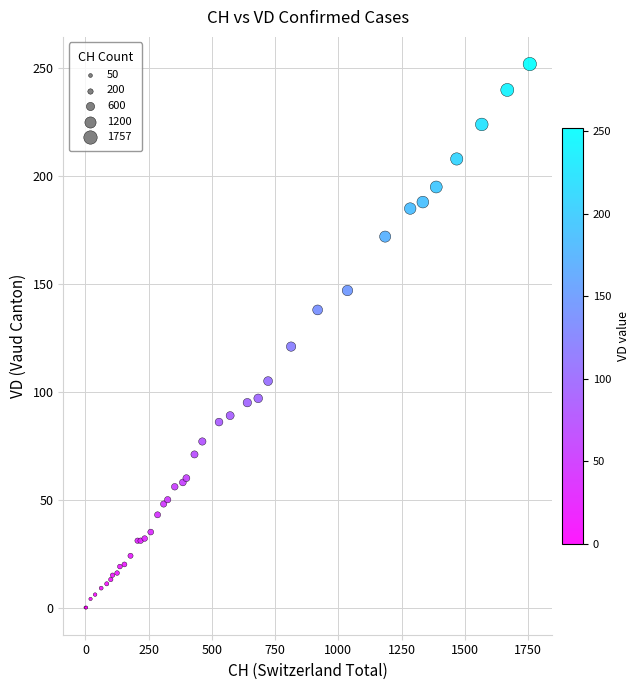

What Y value in the scatter plot is closest to 126?

121